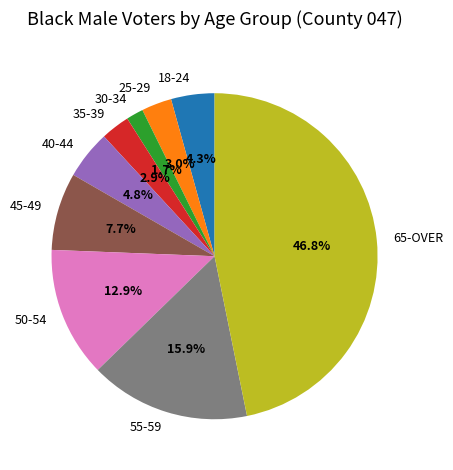

Approximately how many times larger is the value at 18-24 compared to 40-44?

0.9